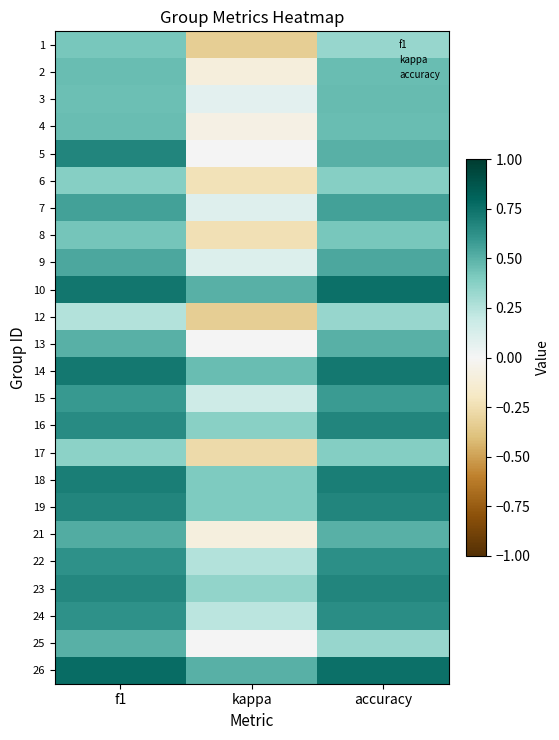

Between kappa and accuracy, which series saw the biggest shift?

1